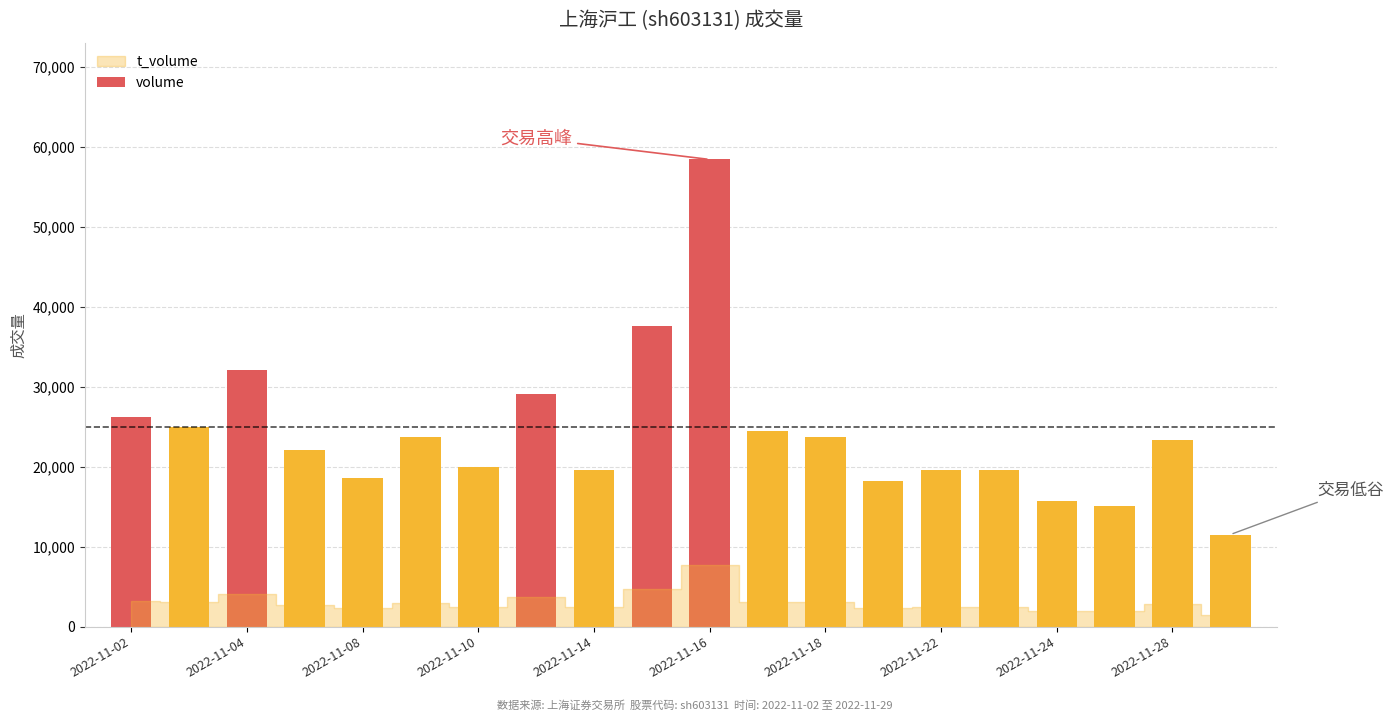

What is the value of the 17th bar from the left?

15713